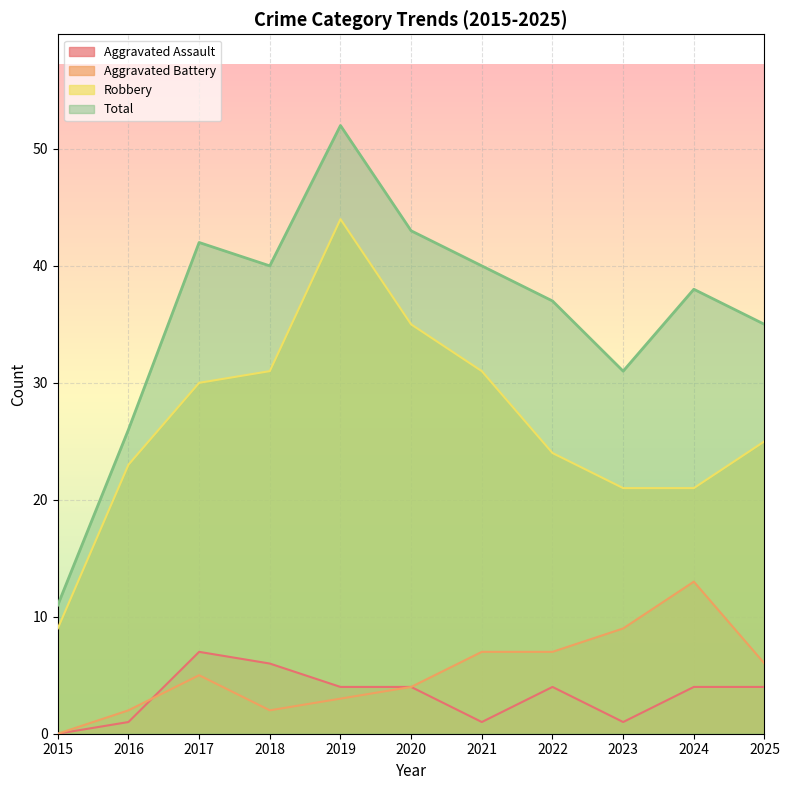

Does the chart display data point markers on the line(s)?

No